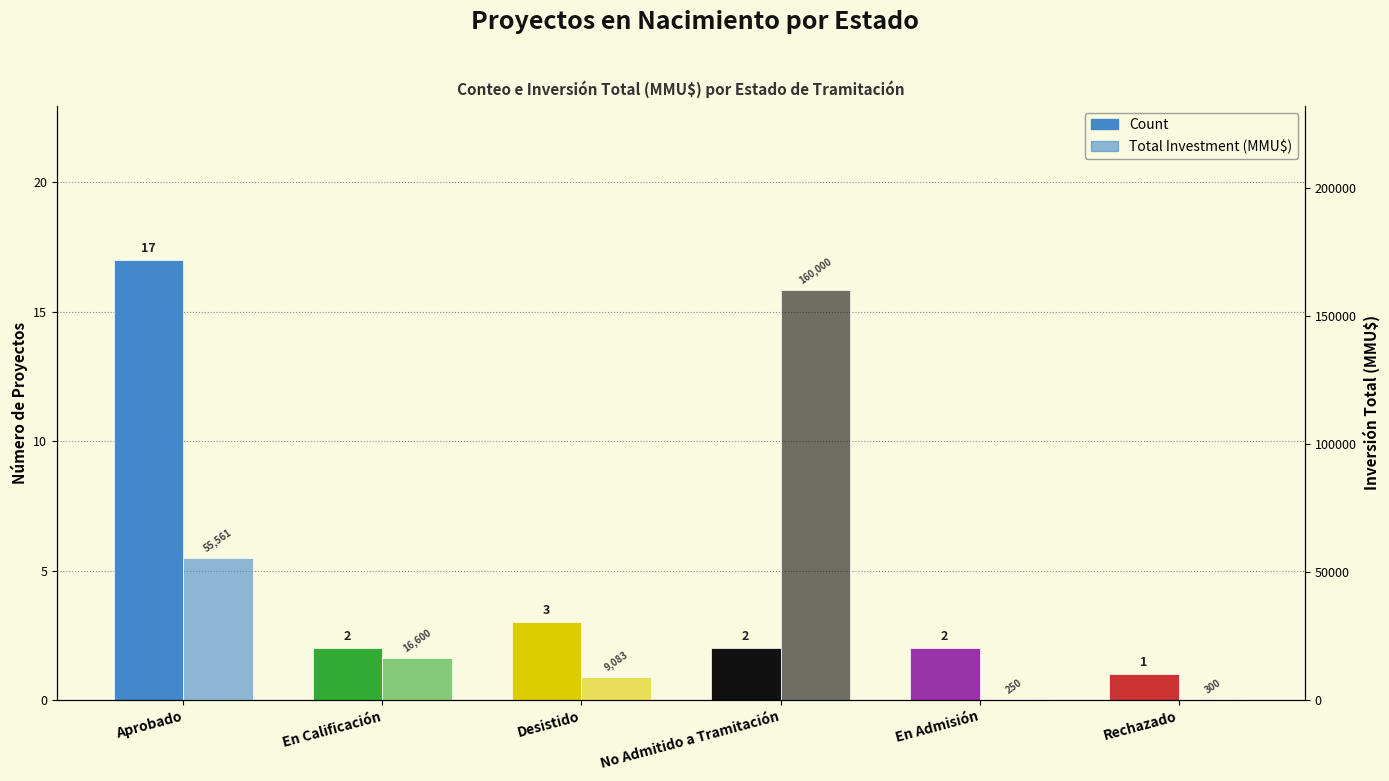

The Total Investment (MMU$) series shows 40345 at No Admitido a Tramitación. True or false?

False